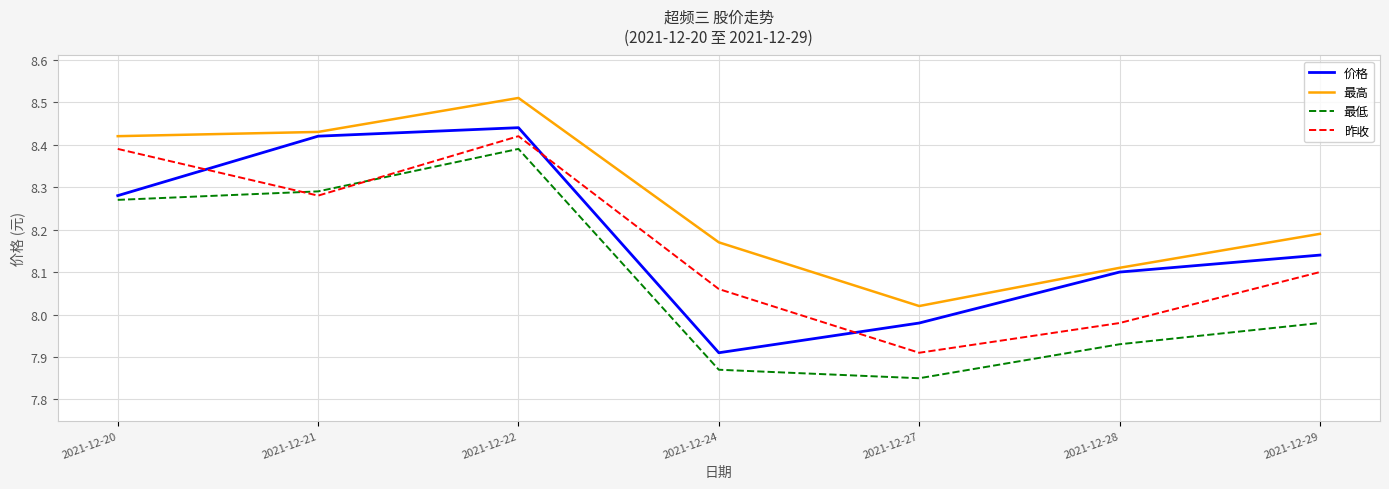

After their last crossing, which series has the higher values: 昨收 or 价格?

价格